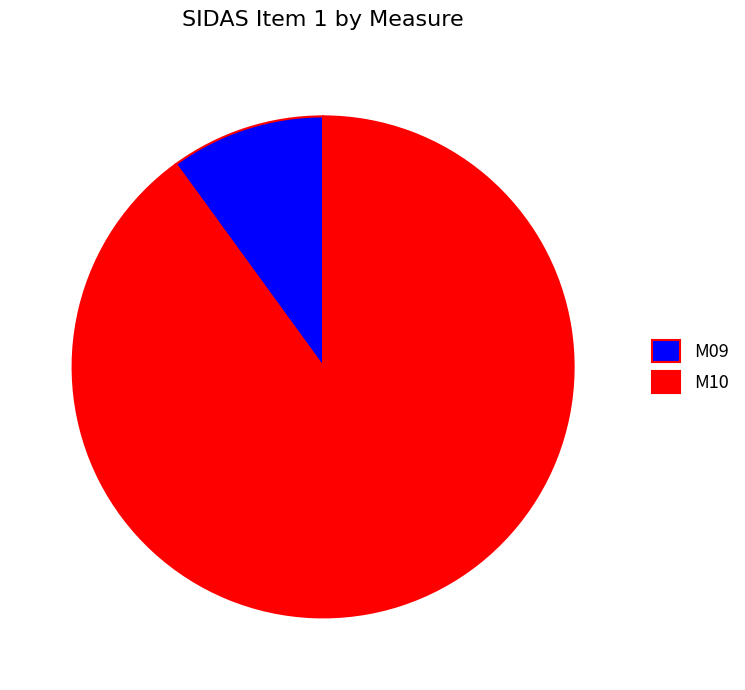

Is M09 the majority of the pie?

No